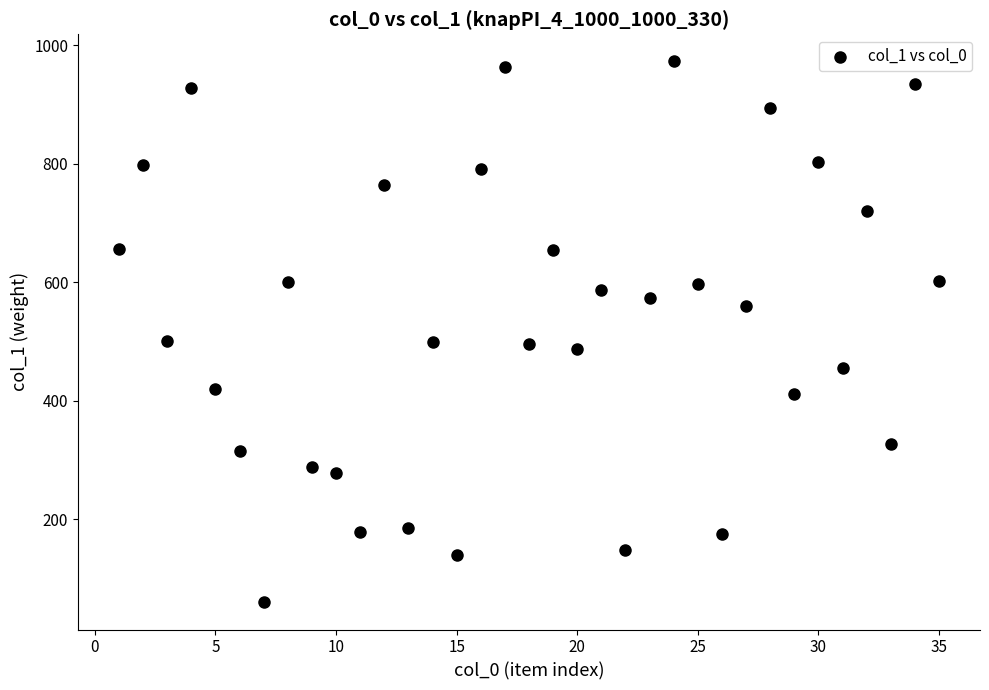

What is the range of Y values (max minus min)?

913